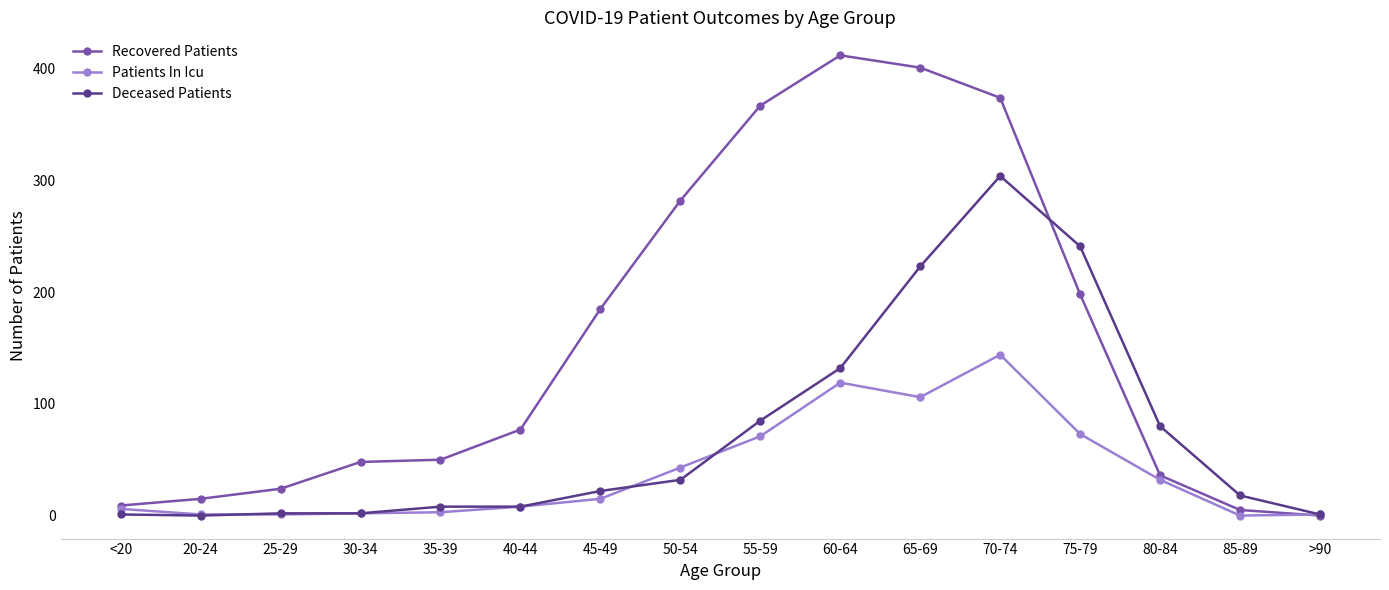

What is the label of the 12th point from the left?

70-74